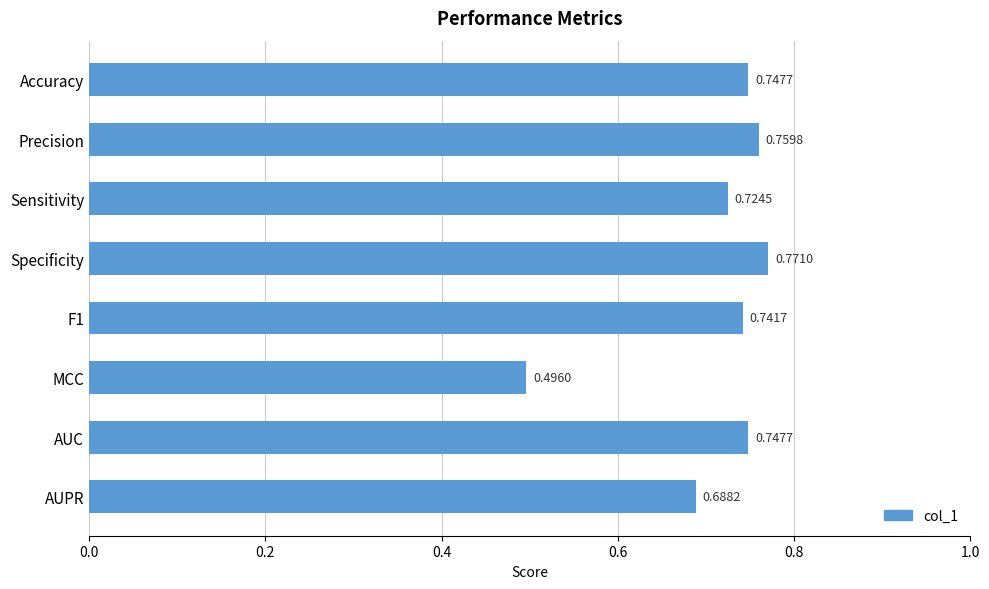

Where is the data nearest to the value 0?

MCC